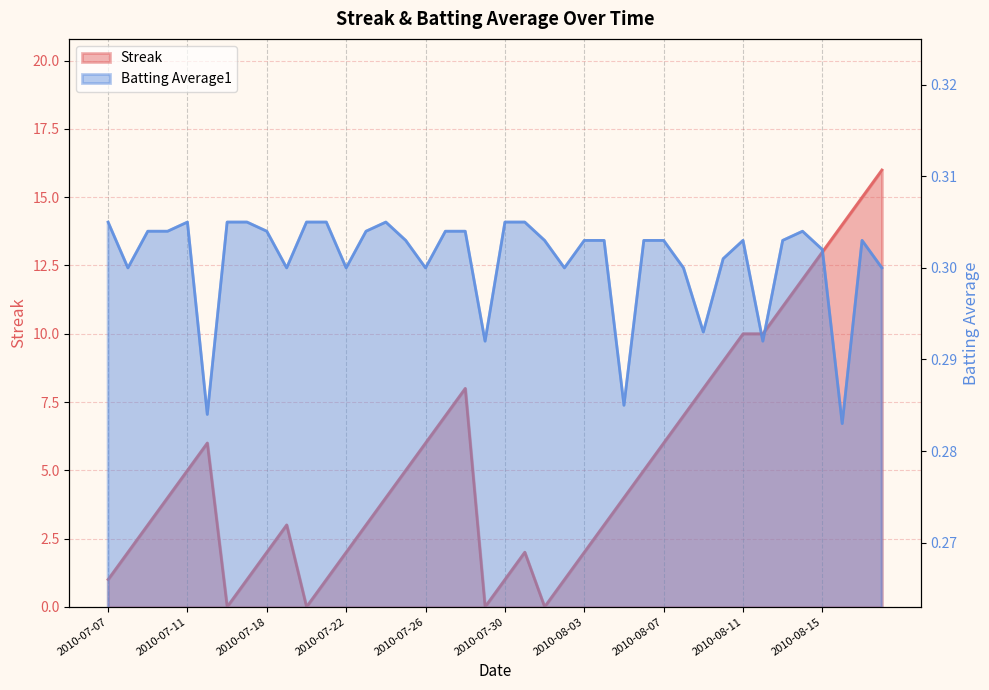

At 2010-07-21, list the series in order from smallest to largest.

Batting Average1, Streak